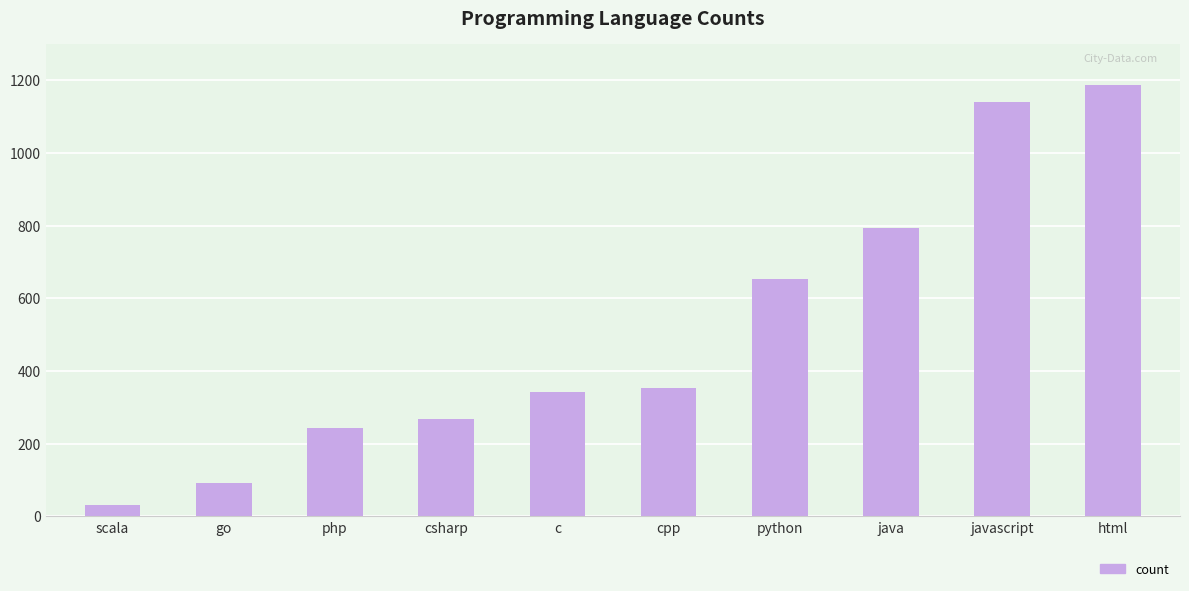

List the labels in order of value, smallest first.

scala, go, php, csharp, c, cpp, python, java, javascript, html